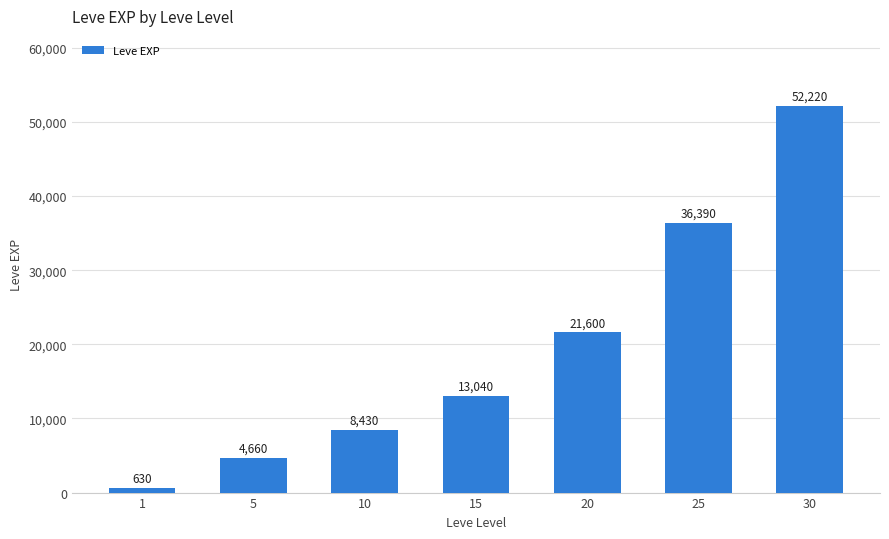

What is the difference between the second highest and second lowest values?

31730